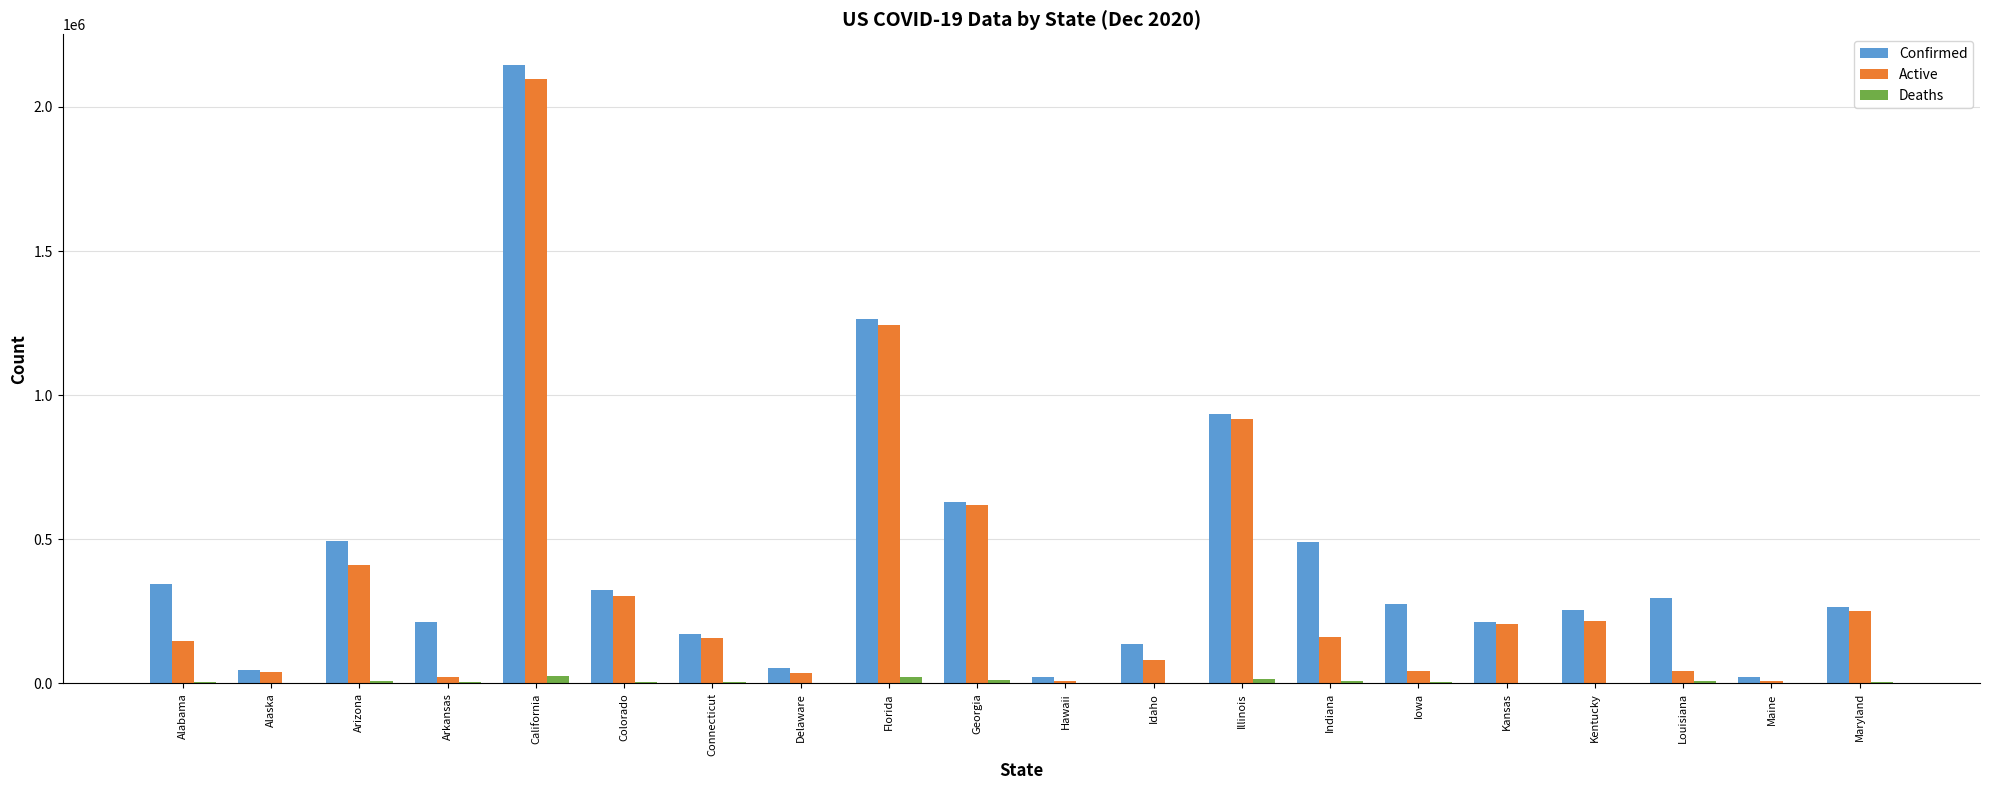

At which category does the chart reach its peak across all series?

California